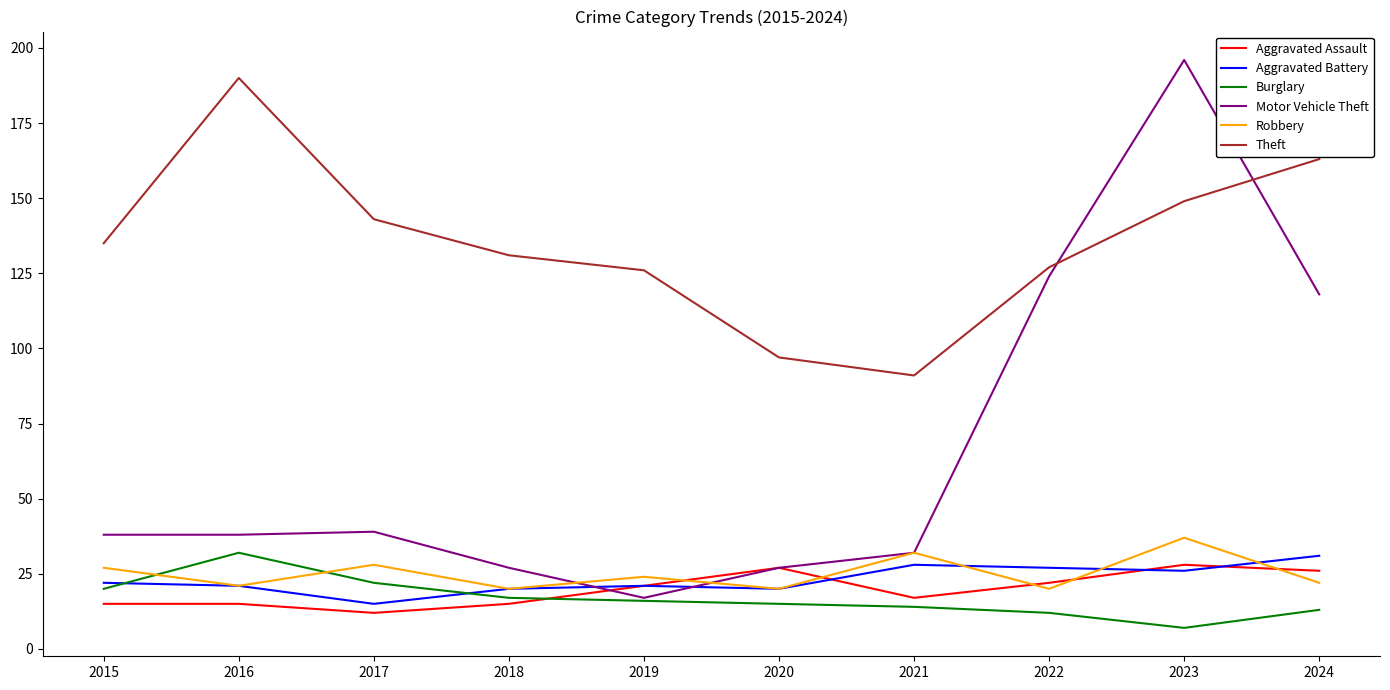

Which series has the widest spread of values?

Motor Vehicle Theft